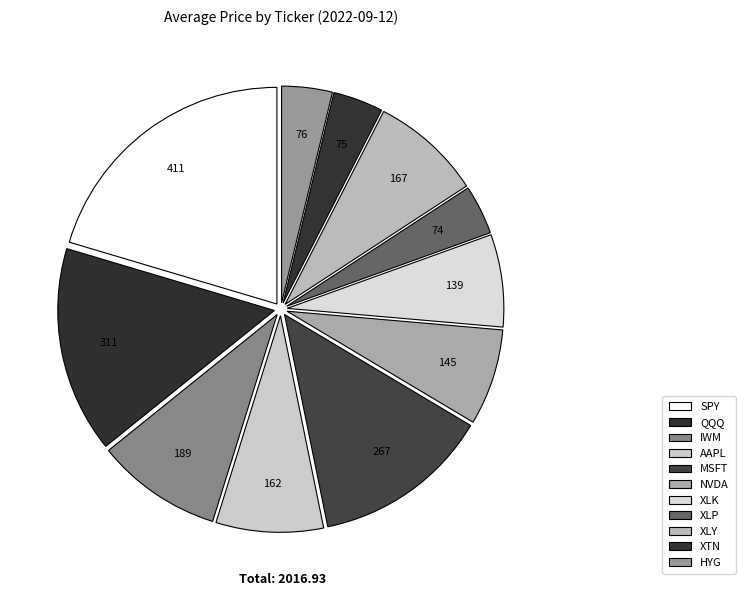

Approximately how many times larger is the value at IWM compared to MSFT?

0.7